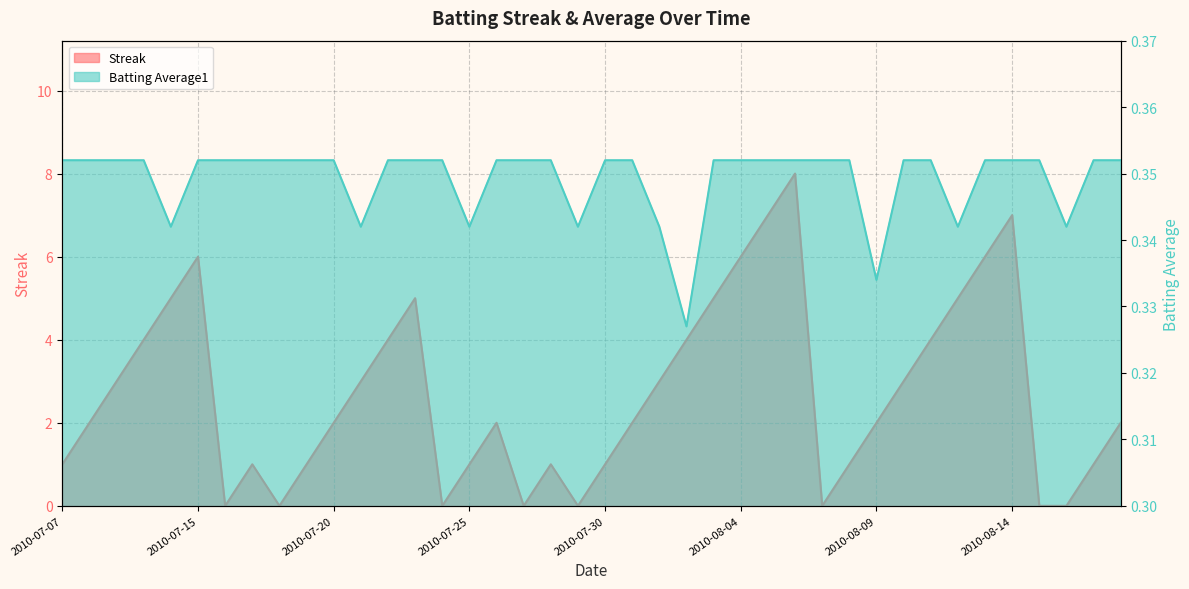

What is the sum of all Batting Average1 values?

14.0